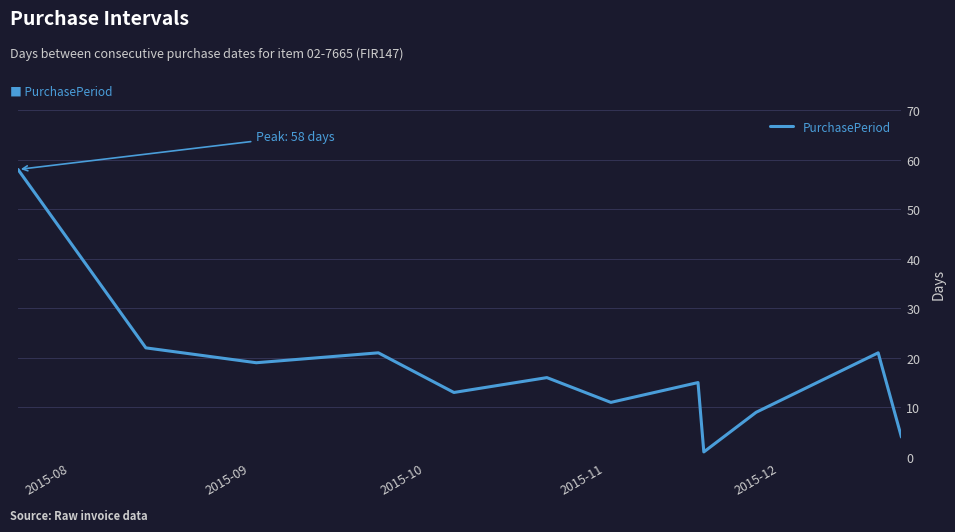

How many interior local peaks (higher than both neighbors) does the data have?

4